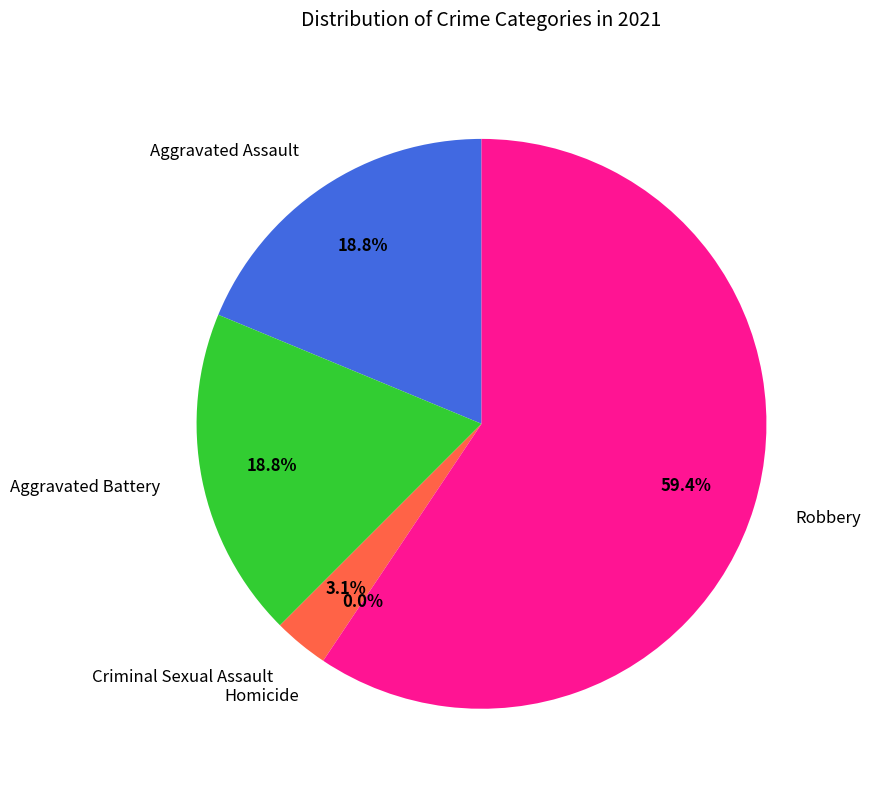

Which slice is the largest?

Robbery